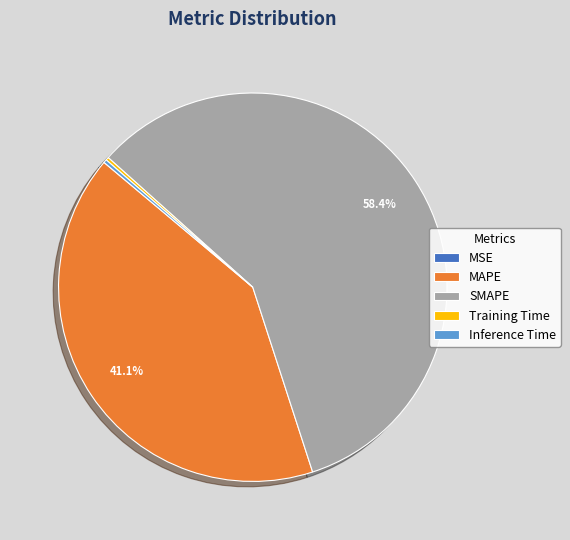

Is there a majority slice in this chart?

Yes